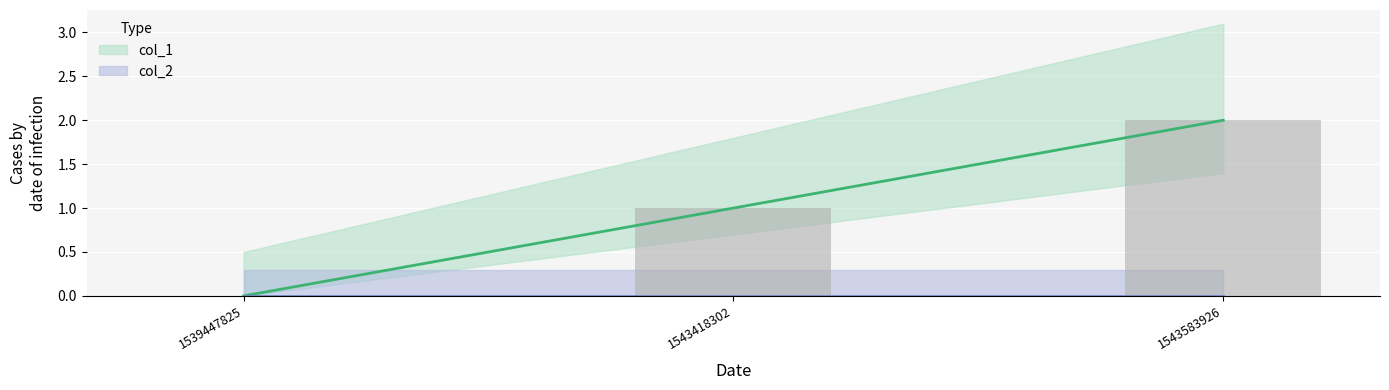

What is the average value?

1